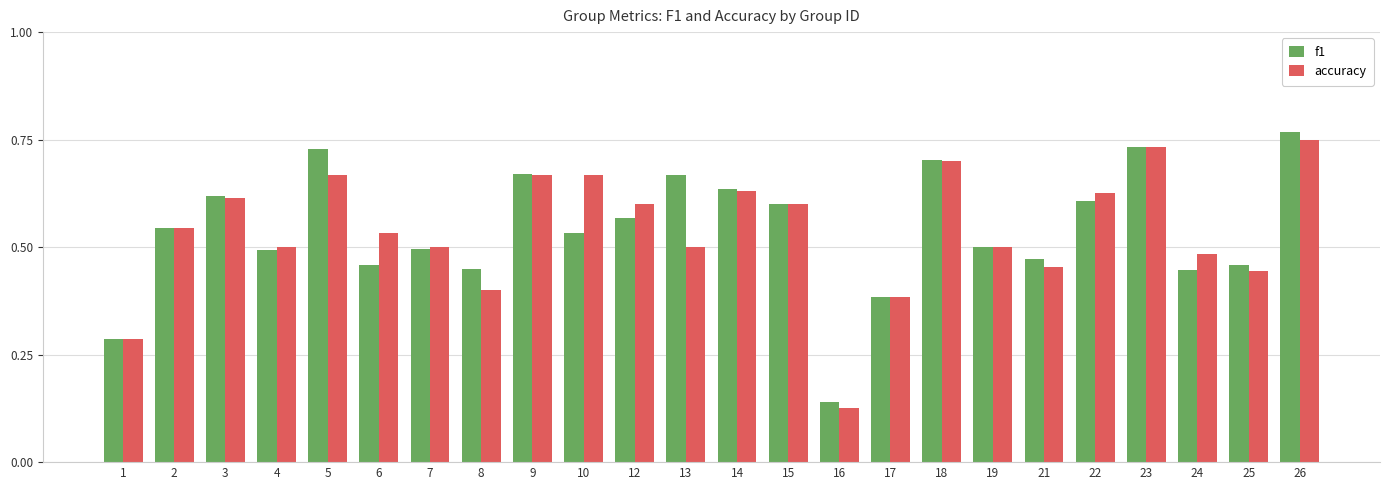

What is the sum of all accuracy values?

12.9